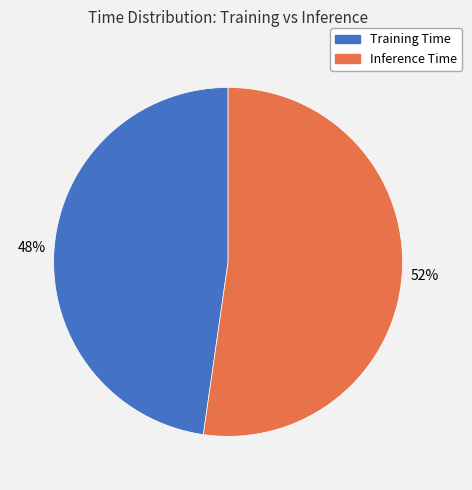

Is there any slice that represents more than half of the pie?

Yes